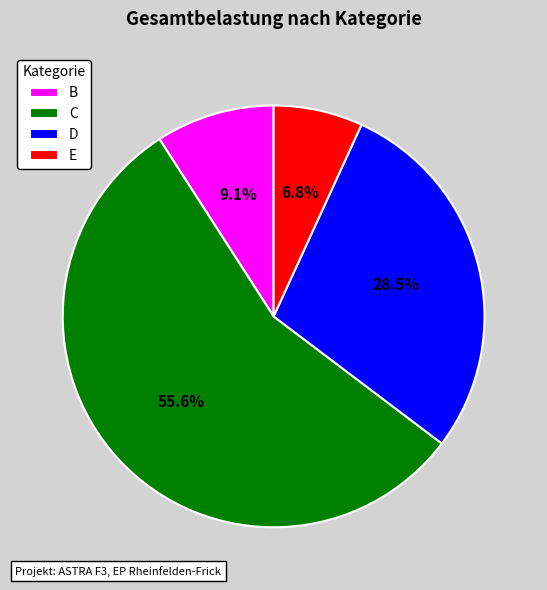

What percentage do C and D together represent?

84.1%